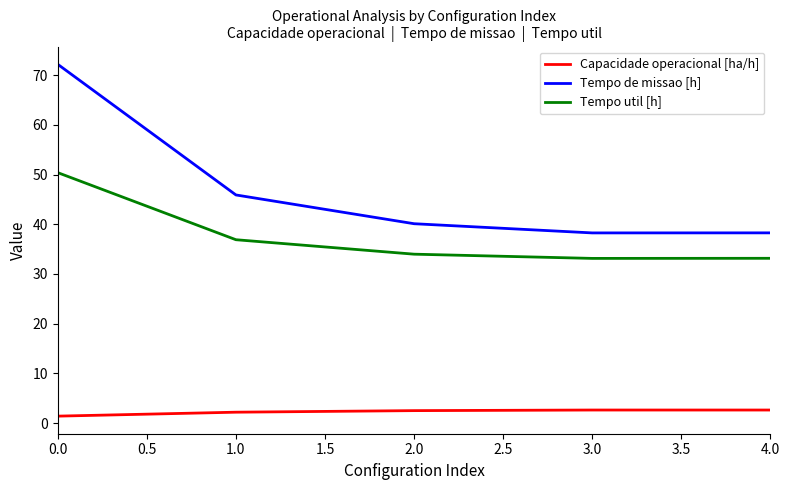

True or false: Tempo util [h] and Tempo de missao [h] cross at least once.

False